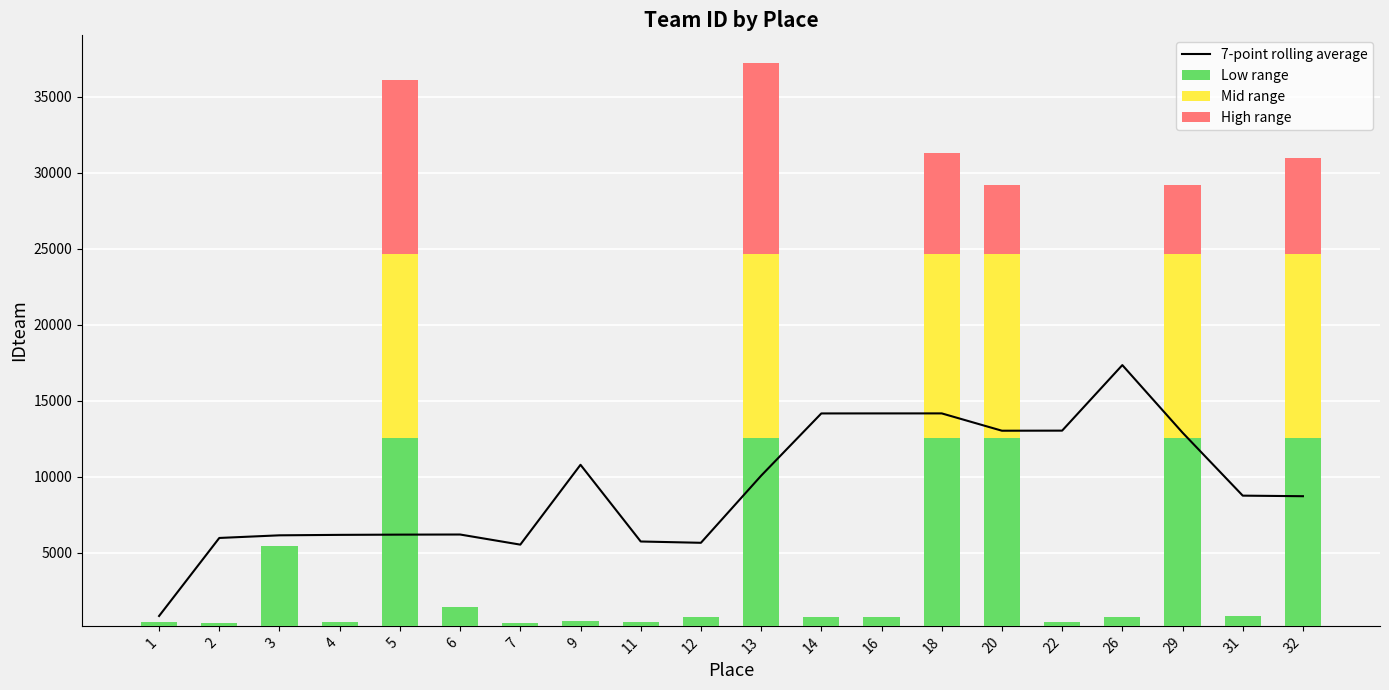

Does the chart contain any negative values?

No